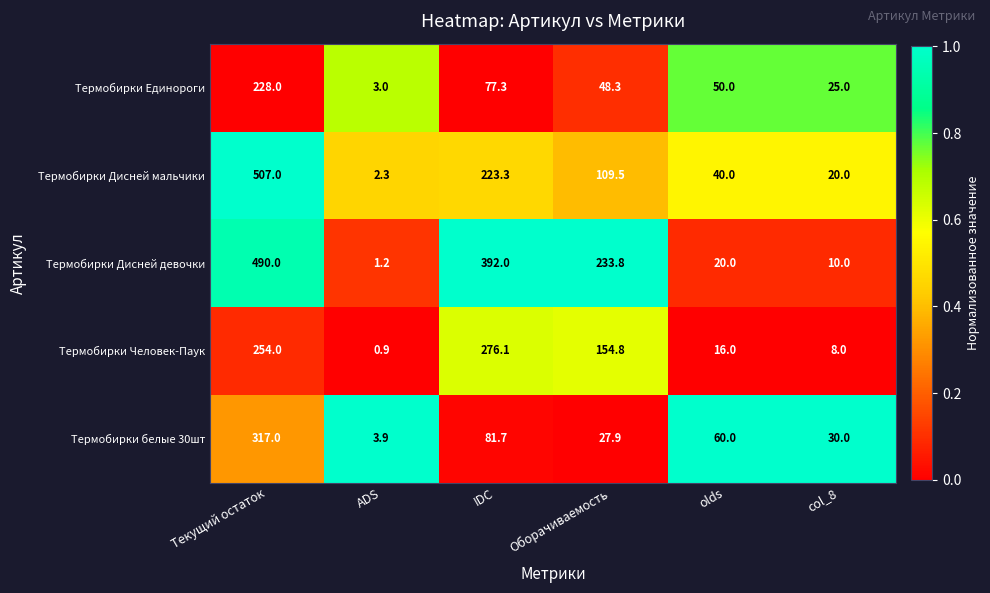

Reading left to right, what are all the values shown in this chart?

Термобирки Единороги: Текущий остаток=228.0	ADS=3.0	IDC=77.3	Оборачиваемость=48.3	olds=50.0	col_8=25.0
Термобирки Дисней мальчики: Текущий остаток=507.0	ADS=2.3	IDC=223.3	Оборачиваемость=109.5	olds=40.0	col_8=20.0
Термобирки Дисней девочки: Текущий остаток=490.0	ADS=1.2	IDC=392.0	Оборачиваемость=233.8	olds=20.0	col_8=10.0
Термобирки Человек-Паук: Текущий остаток=254.0	ADS=0.9	IDC=276.1	Оборачиваемость=154.8	olds=16.0	col_8=8.0
Термобирки белые 30шт: Текущий остаток=317.0	ADS=3.9	IDC=81.7	Оборачиваемость=27.9	olds=60.0	col_8=30.0